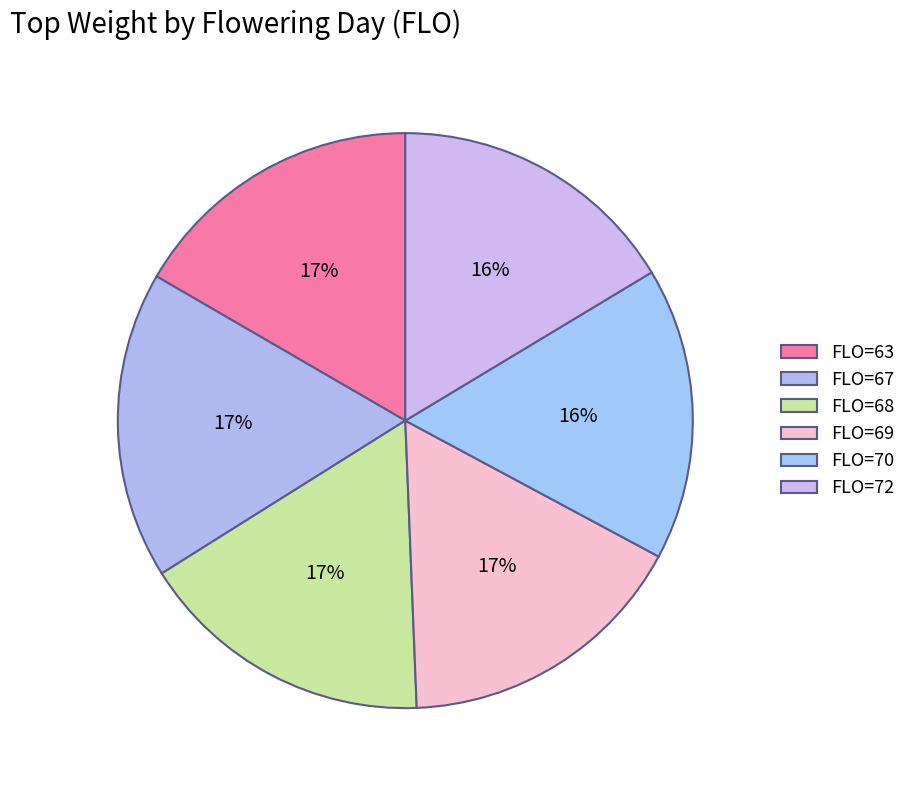

To the nearest percent, what is the difference between the largest and smallest slice percentages?

1%